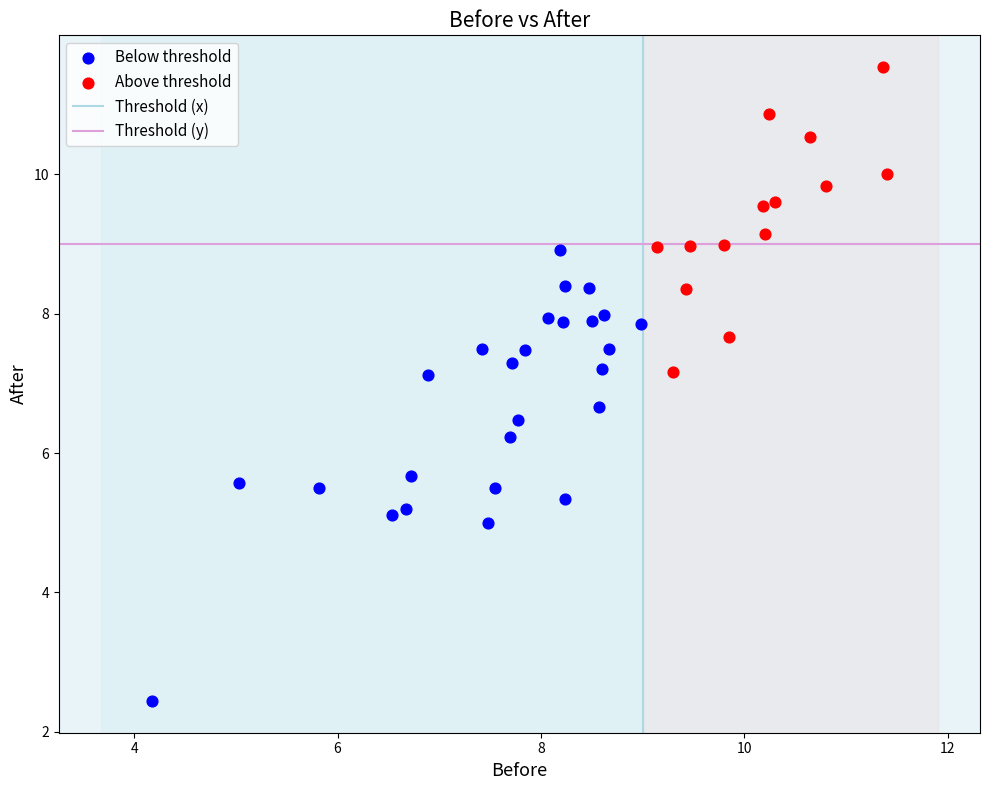

Which series contains the highest Y value?

Above threshold